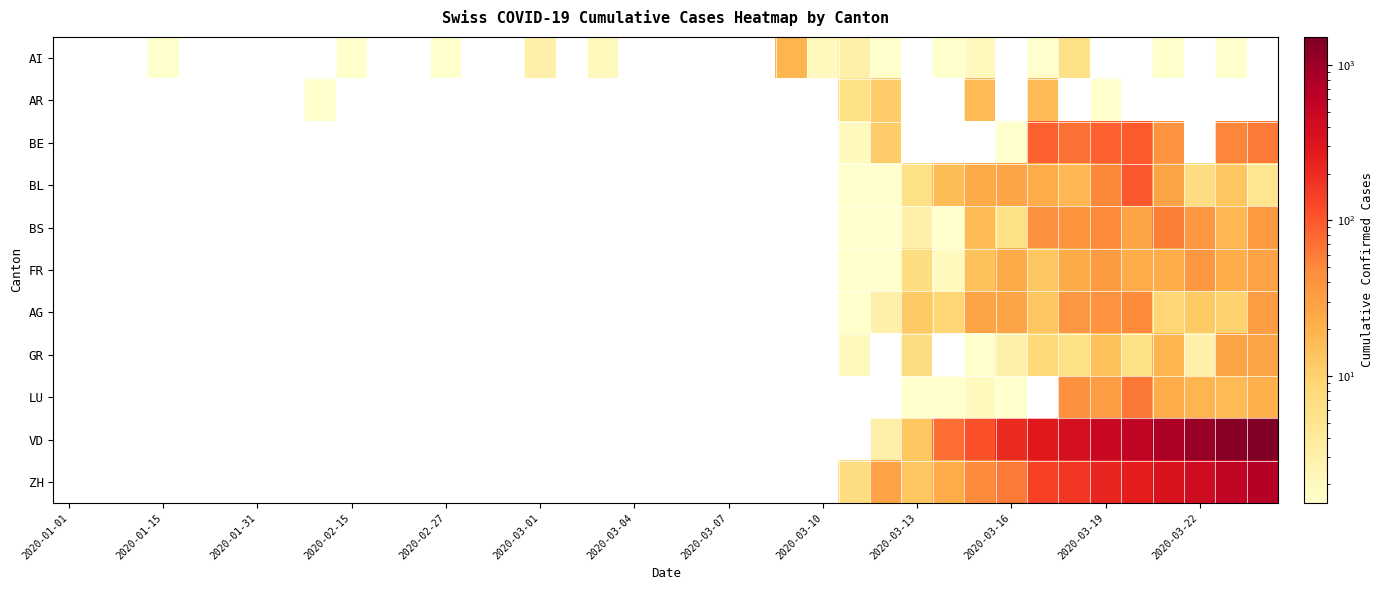

Count the number of data series in this chart.

11